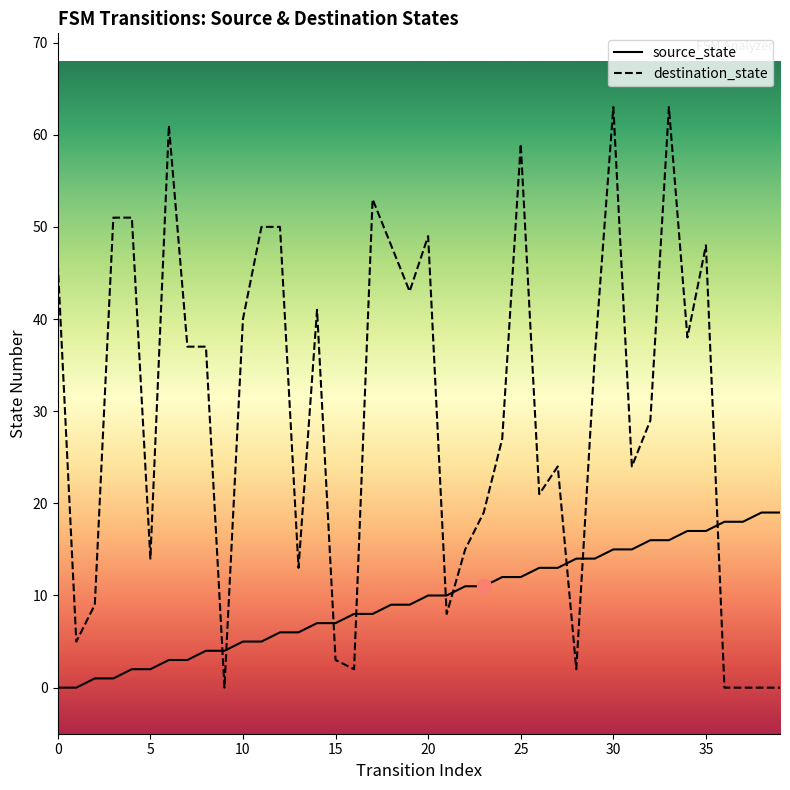

At how many categories does at least one series exceed 37?

17